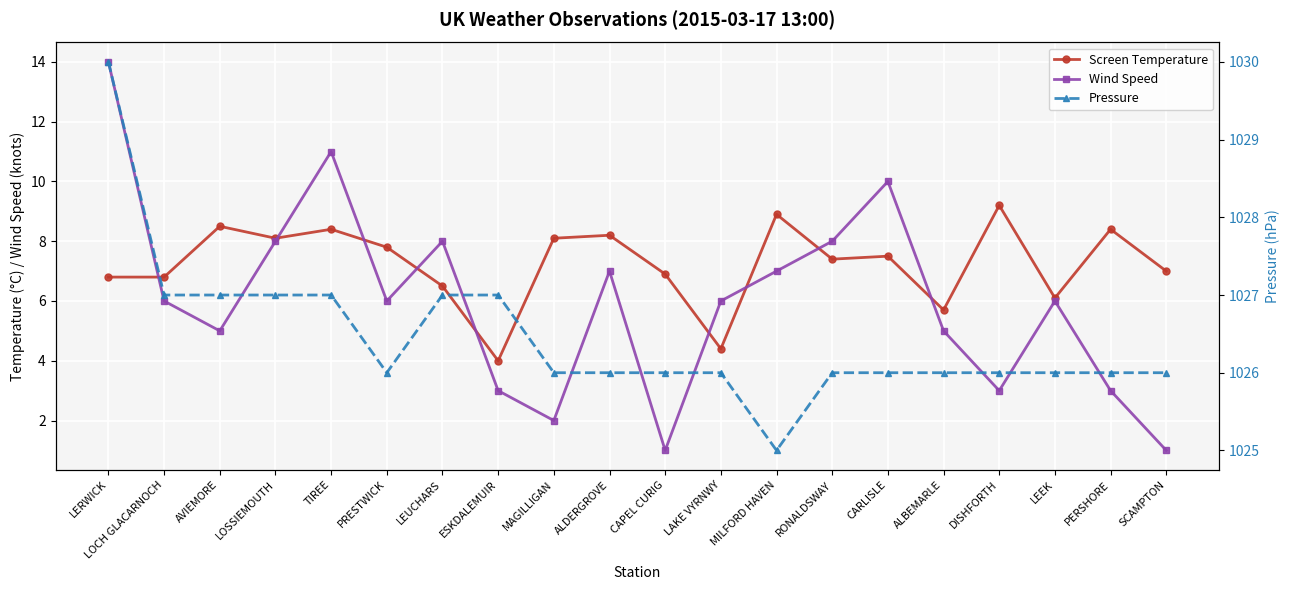

How many categories are shown in the chart?

20